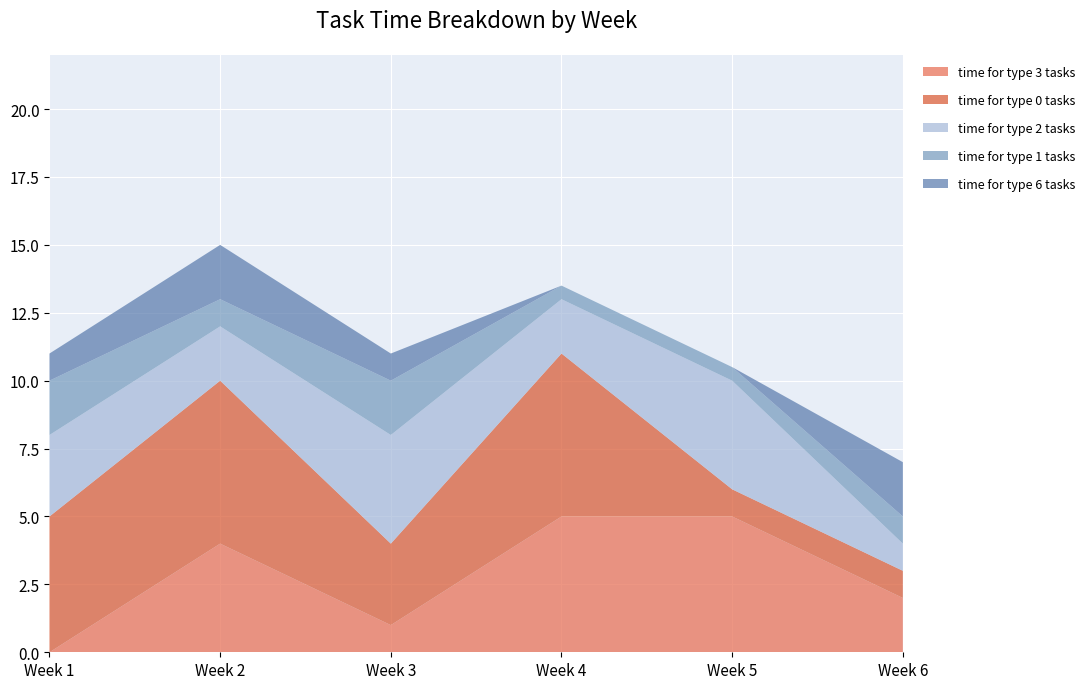

Reading left to right, transcribe all the data shown in this chart.

time for type 3 tasks: 0.0	4.0	1.0	5.0	5.0	2.0
time for type 2 tasks: 3.0	2.0	4.0	2.0	4.0	1.0
time for type 1 tasks: 2.0	1.0	2.0	0.5	0.5	1.0
time for type 0 tasks: 5.0	6.0	3.0	6.0	1.0	1.0
time for type 6 tasks: 1.0	2.0	1.0	0.0	0.0	2.0